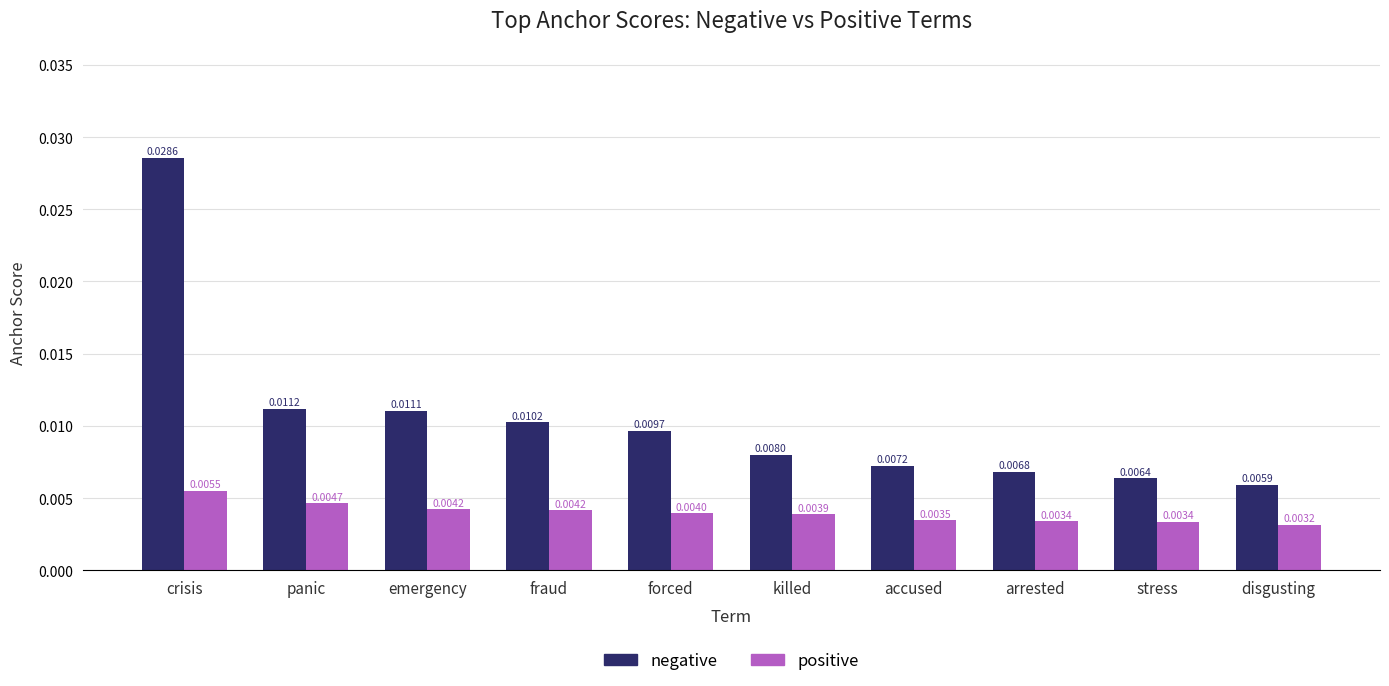

Does the chart contain stacked bars?

No